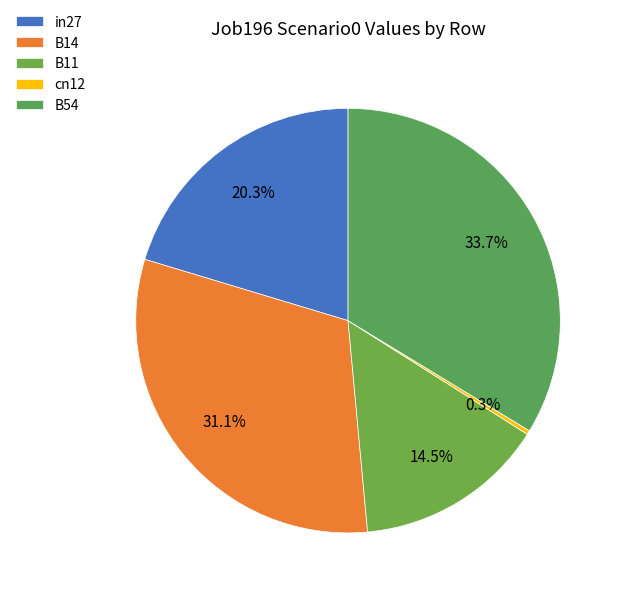

Do B14 and B54 together represent more than half of the pie?

Yes